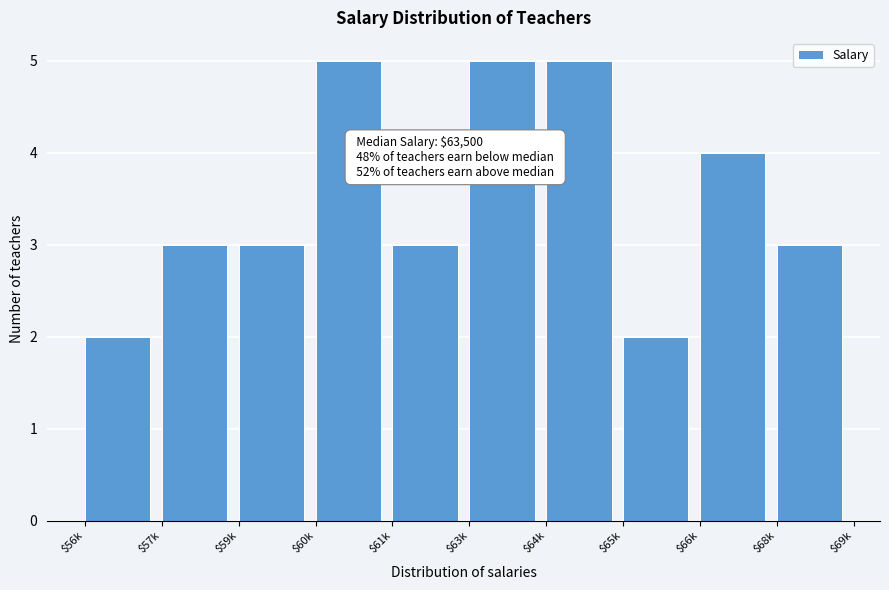

Reading left to right, extract all data points from this chart.

2	3	3	5	3	5	5	2	4	3